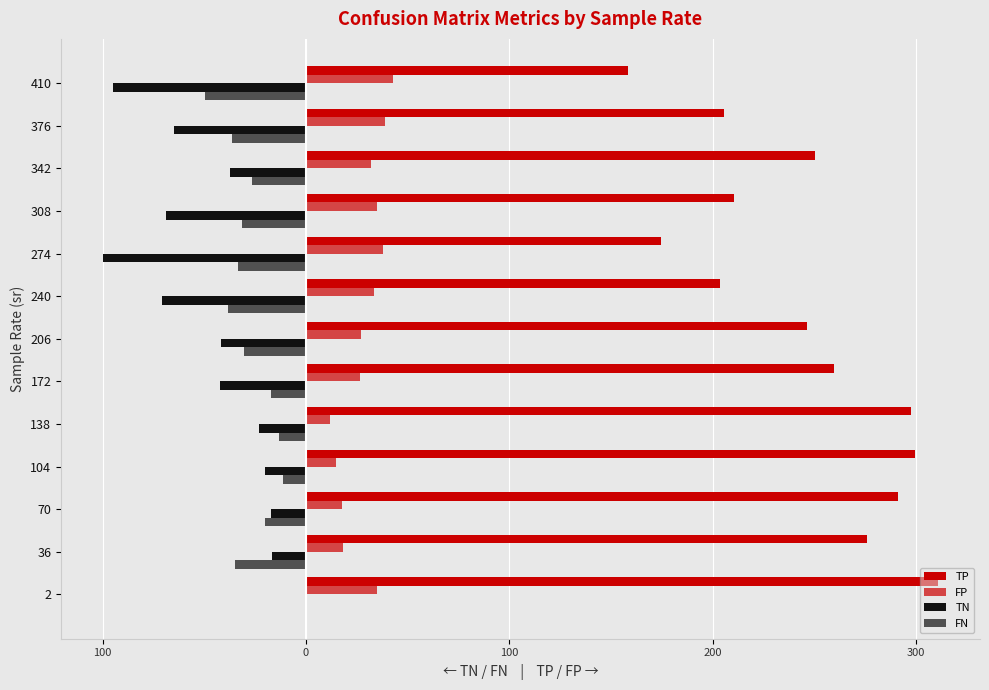

Reading right to left, what are all the values shown in this chart?

TP: 15.8	20.6	25.1	21.1	17.5	20.4	24.7	26.0	29.8	30.0	29.1	27.6	31.1
FP: 4.3	3.9	3.2	3.5	3.8	3.3	2.7	2.7	1.2	1.5	1.8	1.8	3.5
TN: -9.5	-6.5	-3.7	-6.9	-10.0	-7.1	-4.2	-4.2	-2.3	-2.0	-1.7	-1.7	0.0
FN: -5.0	-3.6	-2.7	-3.1	-3.3	-3.8	-3.0	-1.7	-1.3	-1.1	-2.0	-3.5	0.0